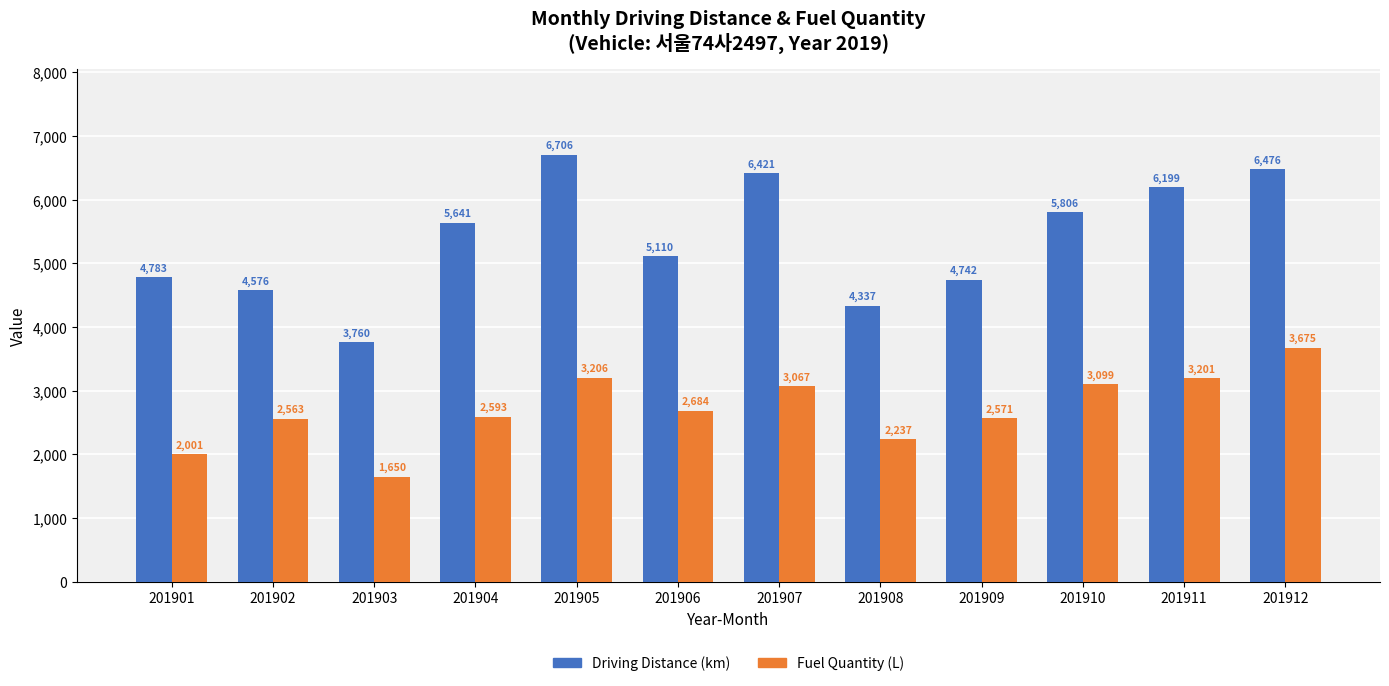

The value of Fuel Quantity (L) at 201909 is 4380.5. True or false?

False